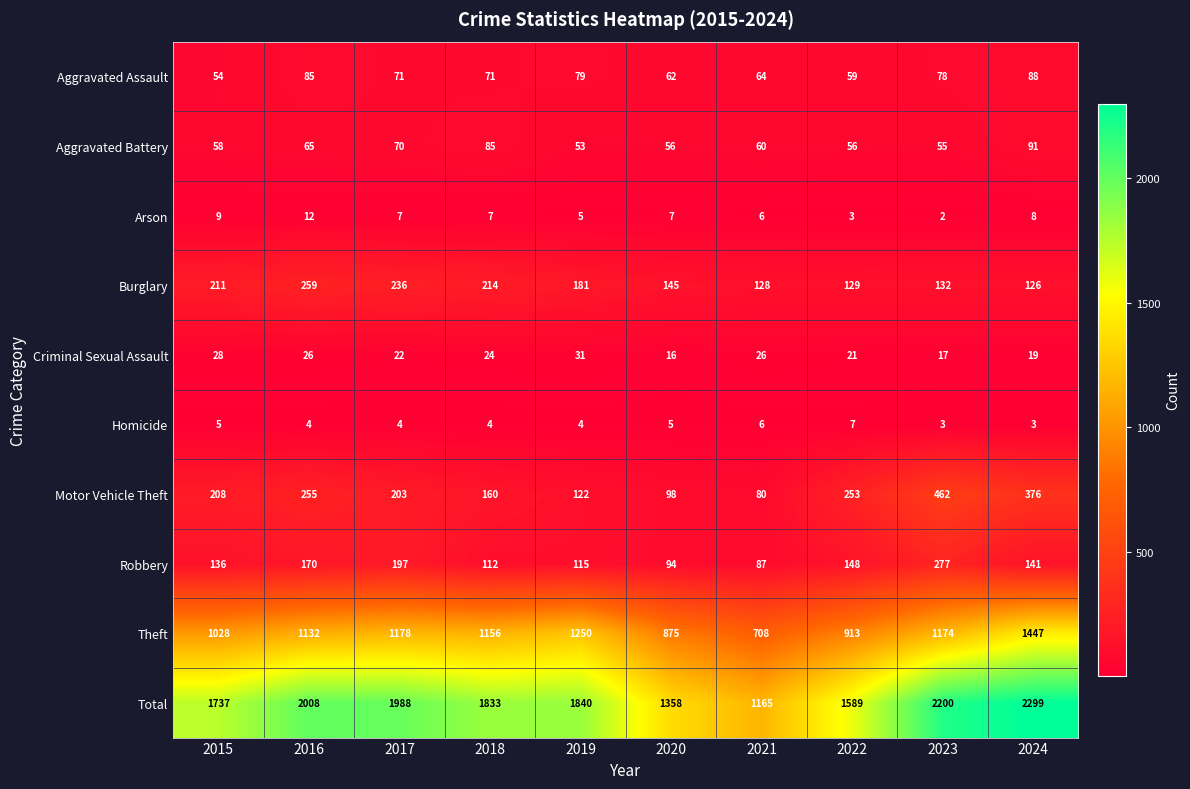

How many distinct data groups are displayed?

10